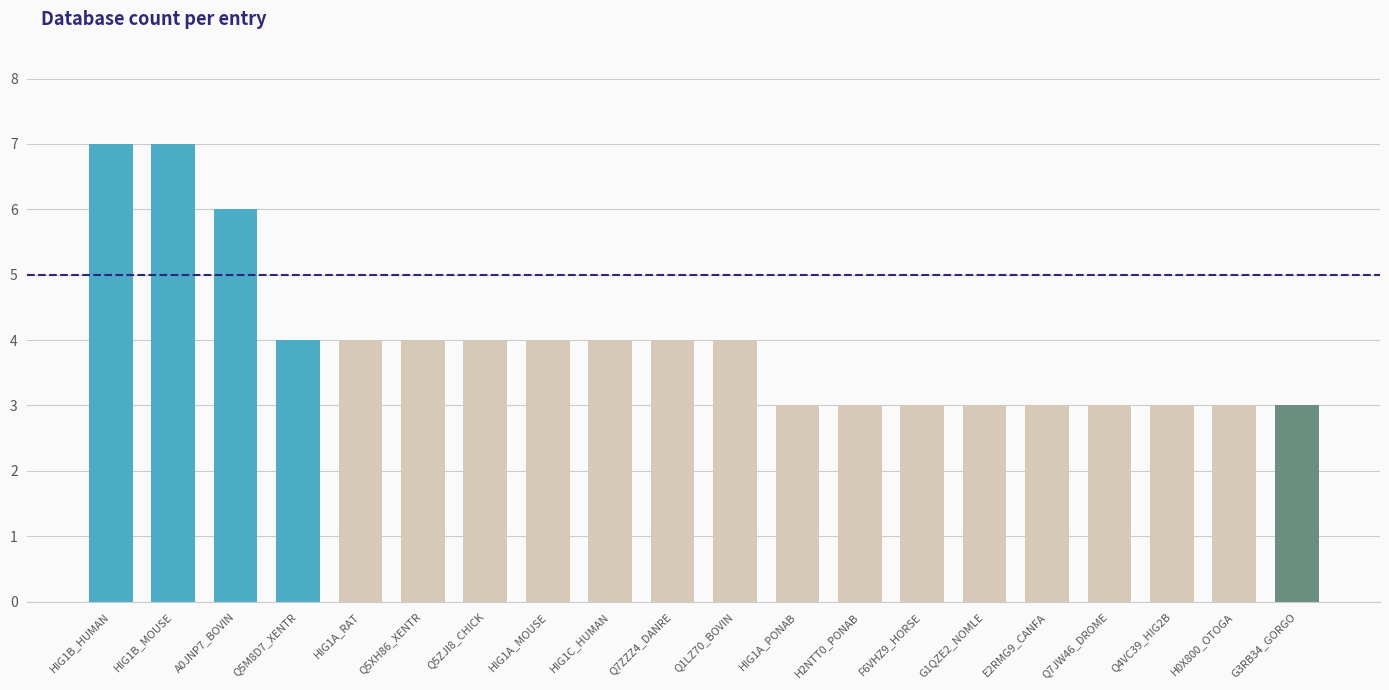

Reading left to right, transcribe all the data shown in this chart.

HIG1B_HUMAN=7	HIG1B_MOUSE=7	A0JNP7_BOVIN=6	Q5M8D7_XENTR=4	HIG1A_RAT=4	Q5XH86_XENTR=4	Q5ZJI8_CHICK=4	HIG1A_MOUSE=4	HIG1C_HUMAN=4	Q7ZZZ4_DANRE=4	Q1LZ70_BOVIN=4	HIG1A_PONAB=3	H2NTT0_PONAB=3	F6VHZ9_HORSE=3	G1QZE2_NOMLE=3	E2RMG9_CANFA=3	Q7JW46_DROME=3	Q4VC39_HIG2B=3	H0X800_OTOGA=3	G3RB34_GORGO=3